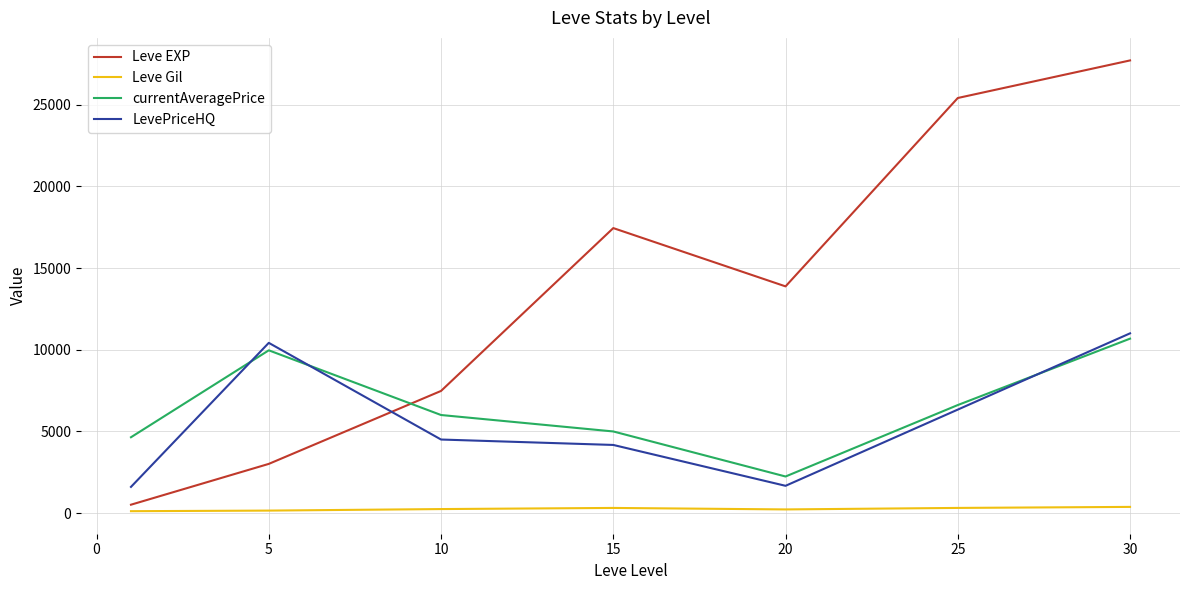

True or false: LevePriceHQ and Leve EXP intersect in this chart.

True